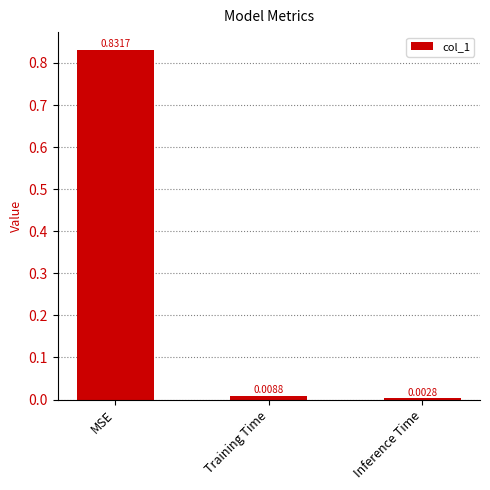

Which has a higher value, Inference Time or Training Time?

Training Time